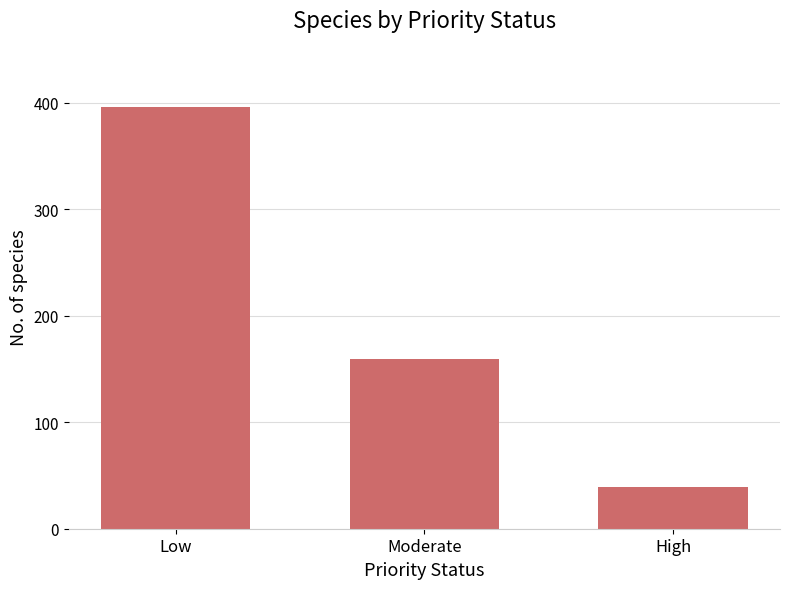

Approximately how many times larger is the value at Moderate compared to High?

4.1